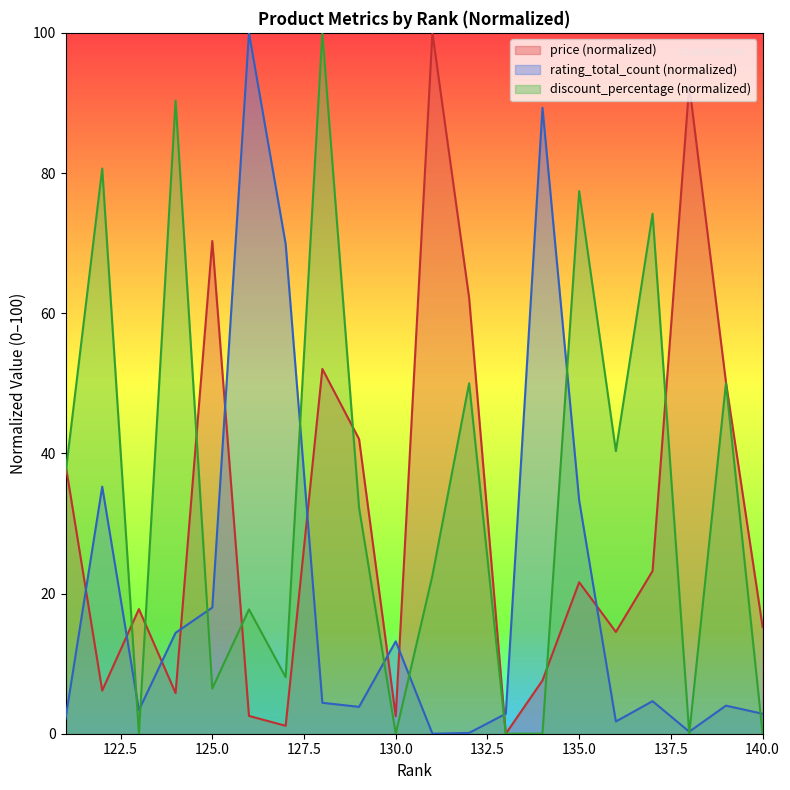

At 129, list the series in order from smallest to largest.

rating_total_count, discount_percentage, price